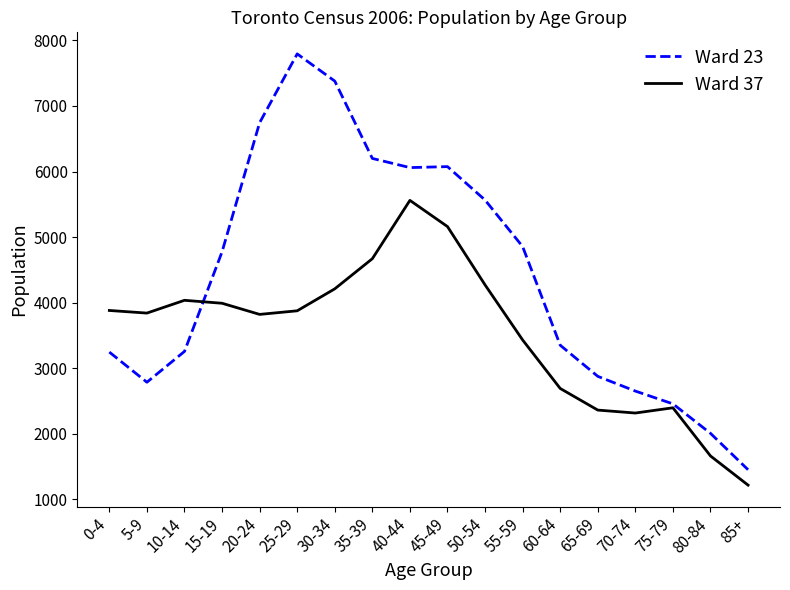

What is the maximum value for Ward 23?

7795